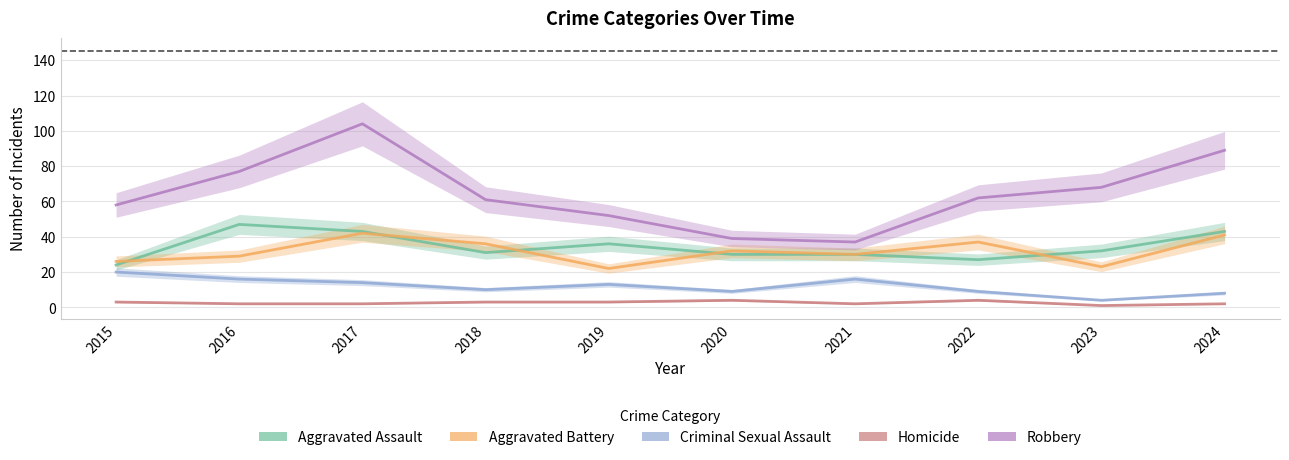

True or false: Criminal Sexual Assault and Aggravated Battery intersect in this chart.

False